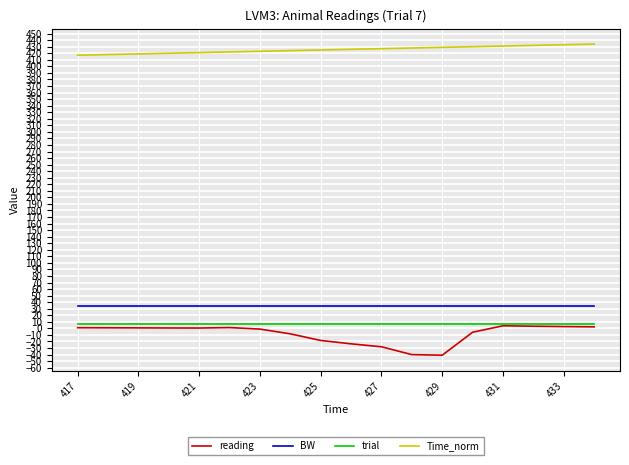

What is the maximum value for BW?

34.2